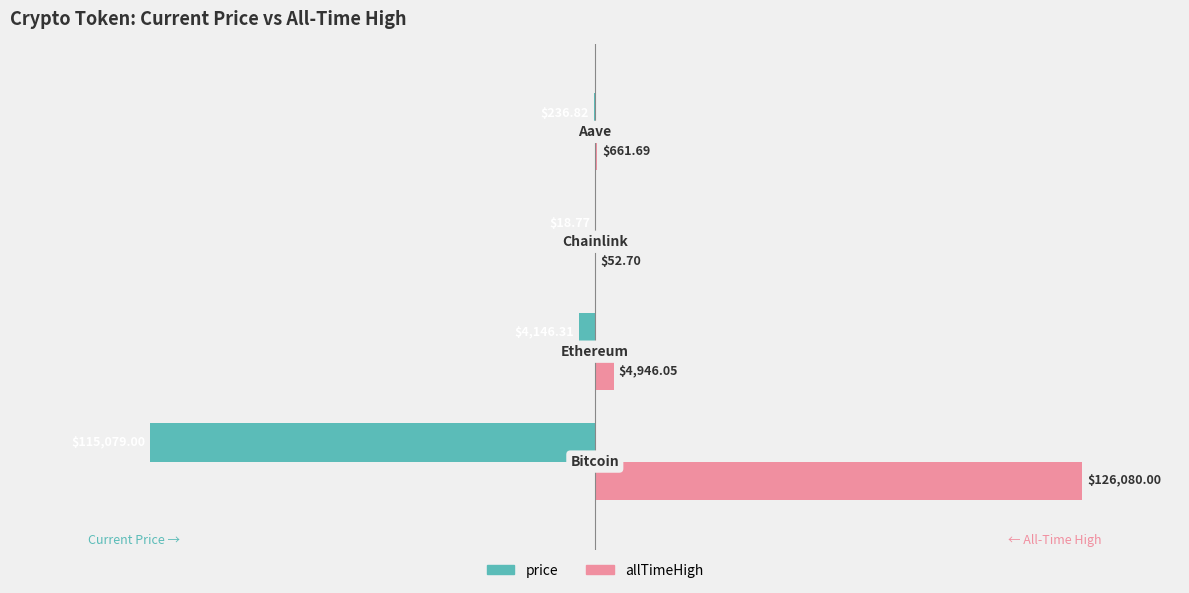

What are all the series names shown in the legend?

price, allTimeHigh